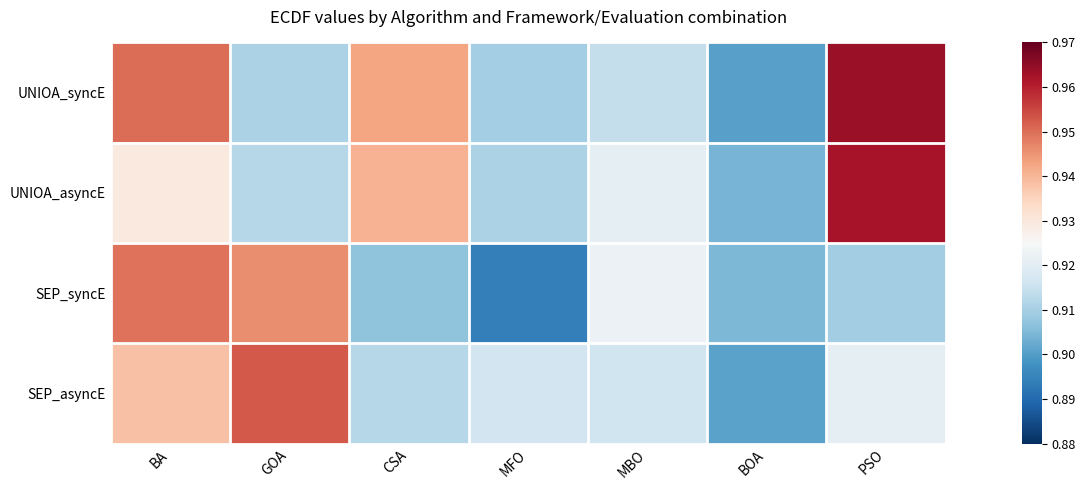

What is the total value across all series at MFO?

3.6